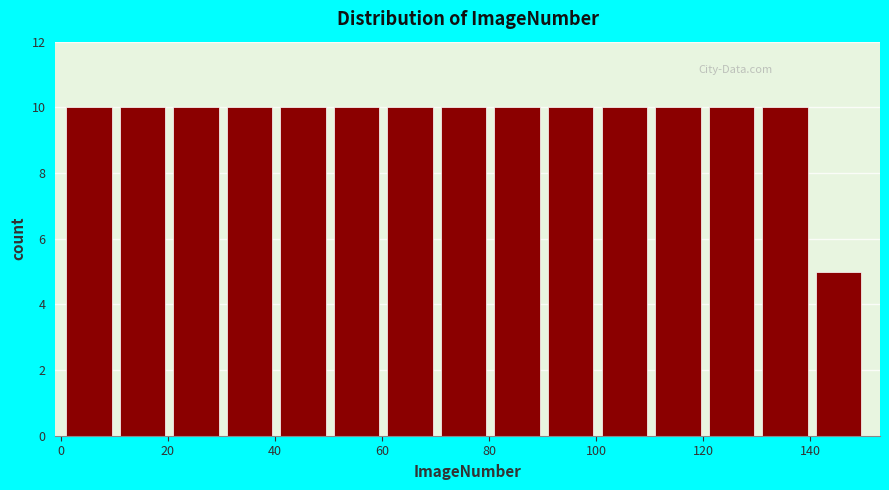

What is the height of the bar covering 71 to 81 on the x-axis? Neither the bar edges nor the heights are printed on the chart, so give them approximately, as read against the axes.

10